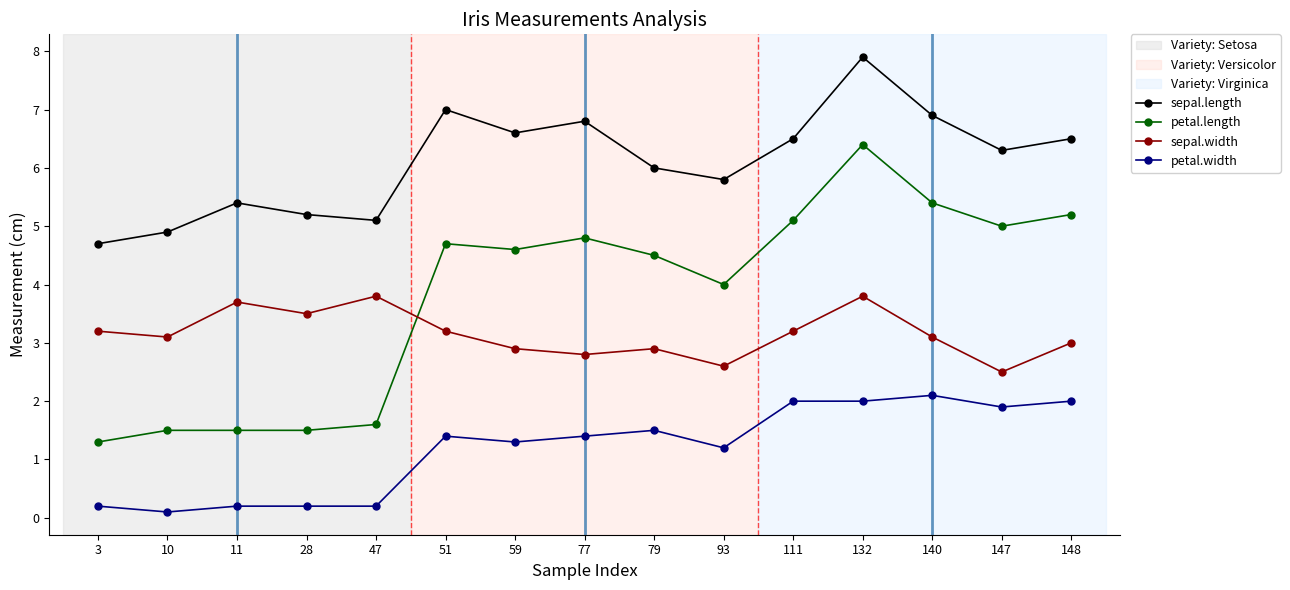

At which category does the chart reach its peak across all series?

132